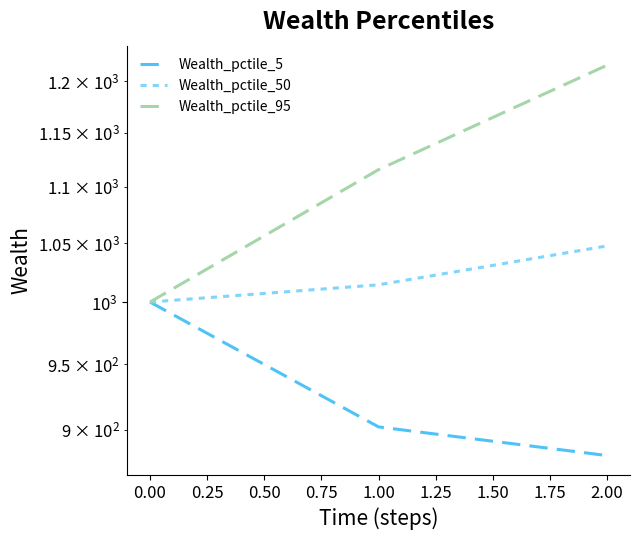

Which series has the largest total across all categories?

Wealth_pctile_95